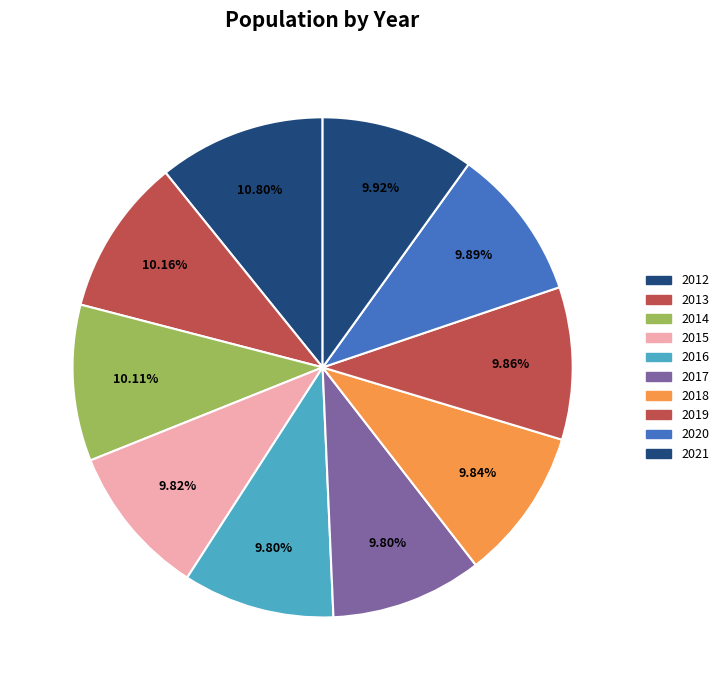

What is the largest slice in the pie chart?

2012